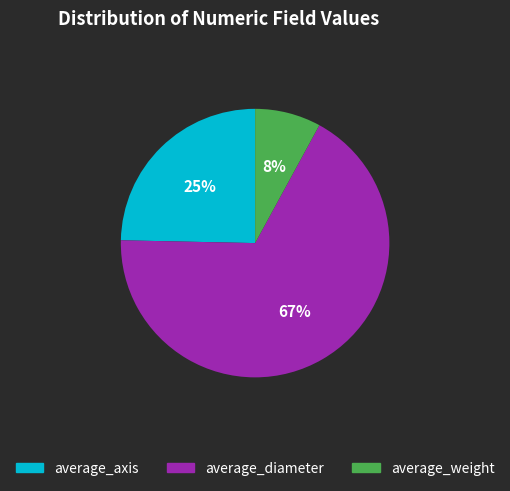

True or false: average_axis accounts for 17% of the total.

False